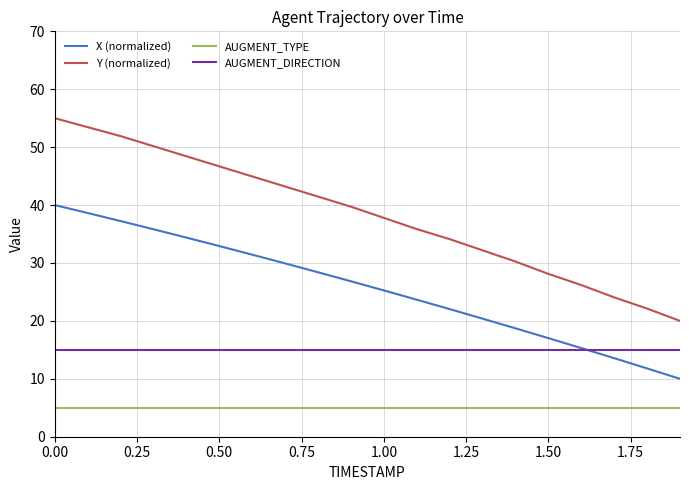

True or false: Y (normalized) and AUGMENT_TYPE cross at least once.

False